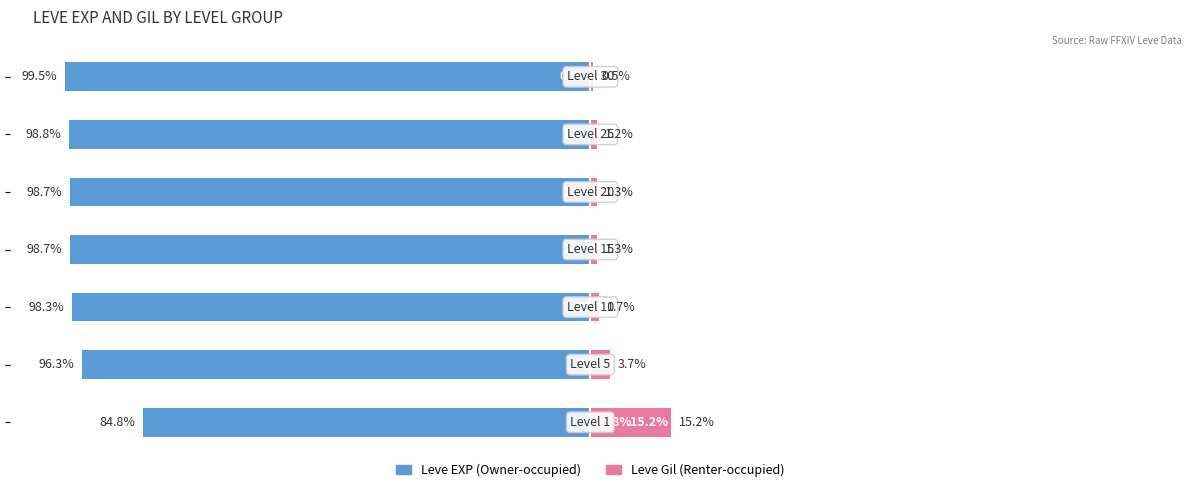

What is the minimum value for Leve EXP (Owner-occupied)?

-99.5